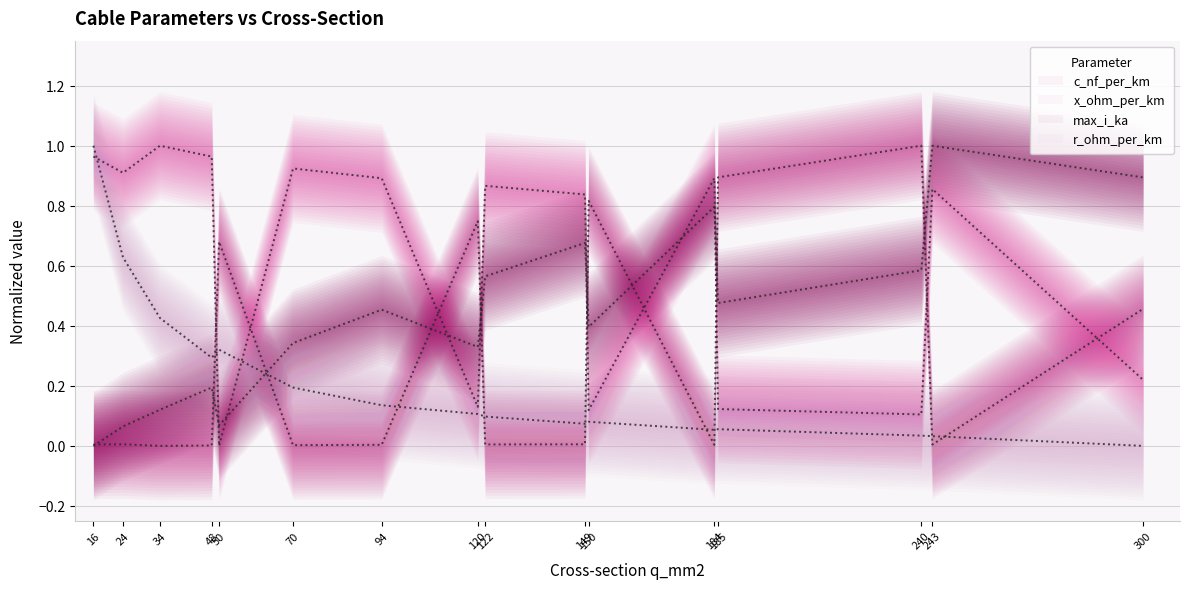

What is the sum of the c_nf_per_km values at 185 and 70?

0.9